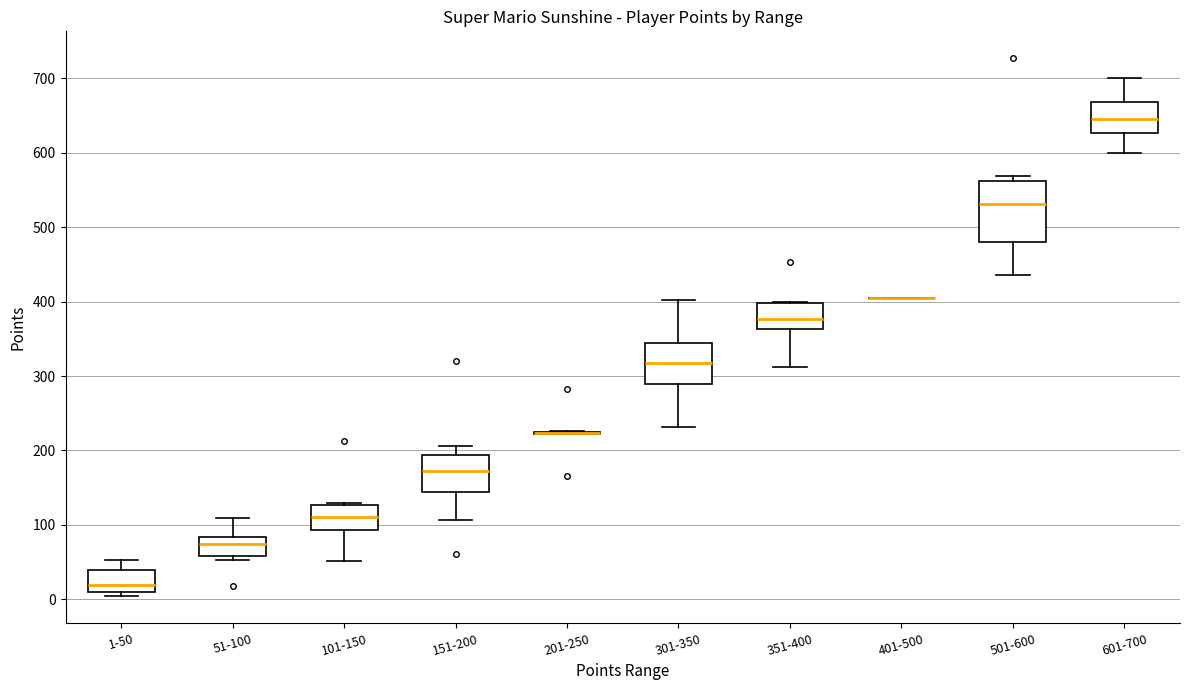

Comparing the boxes themselves (not the whiskers), which one is the tallest?

501-600